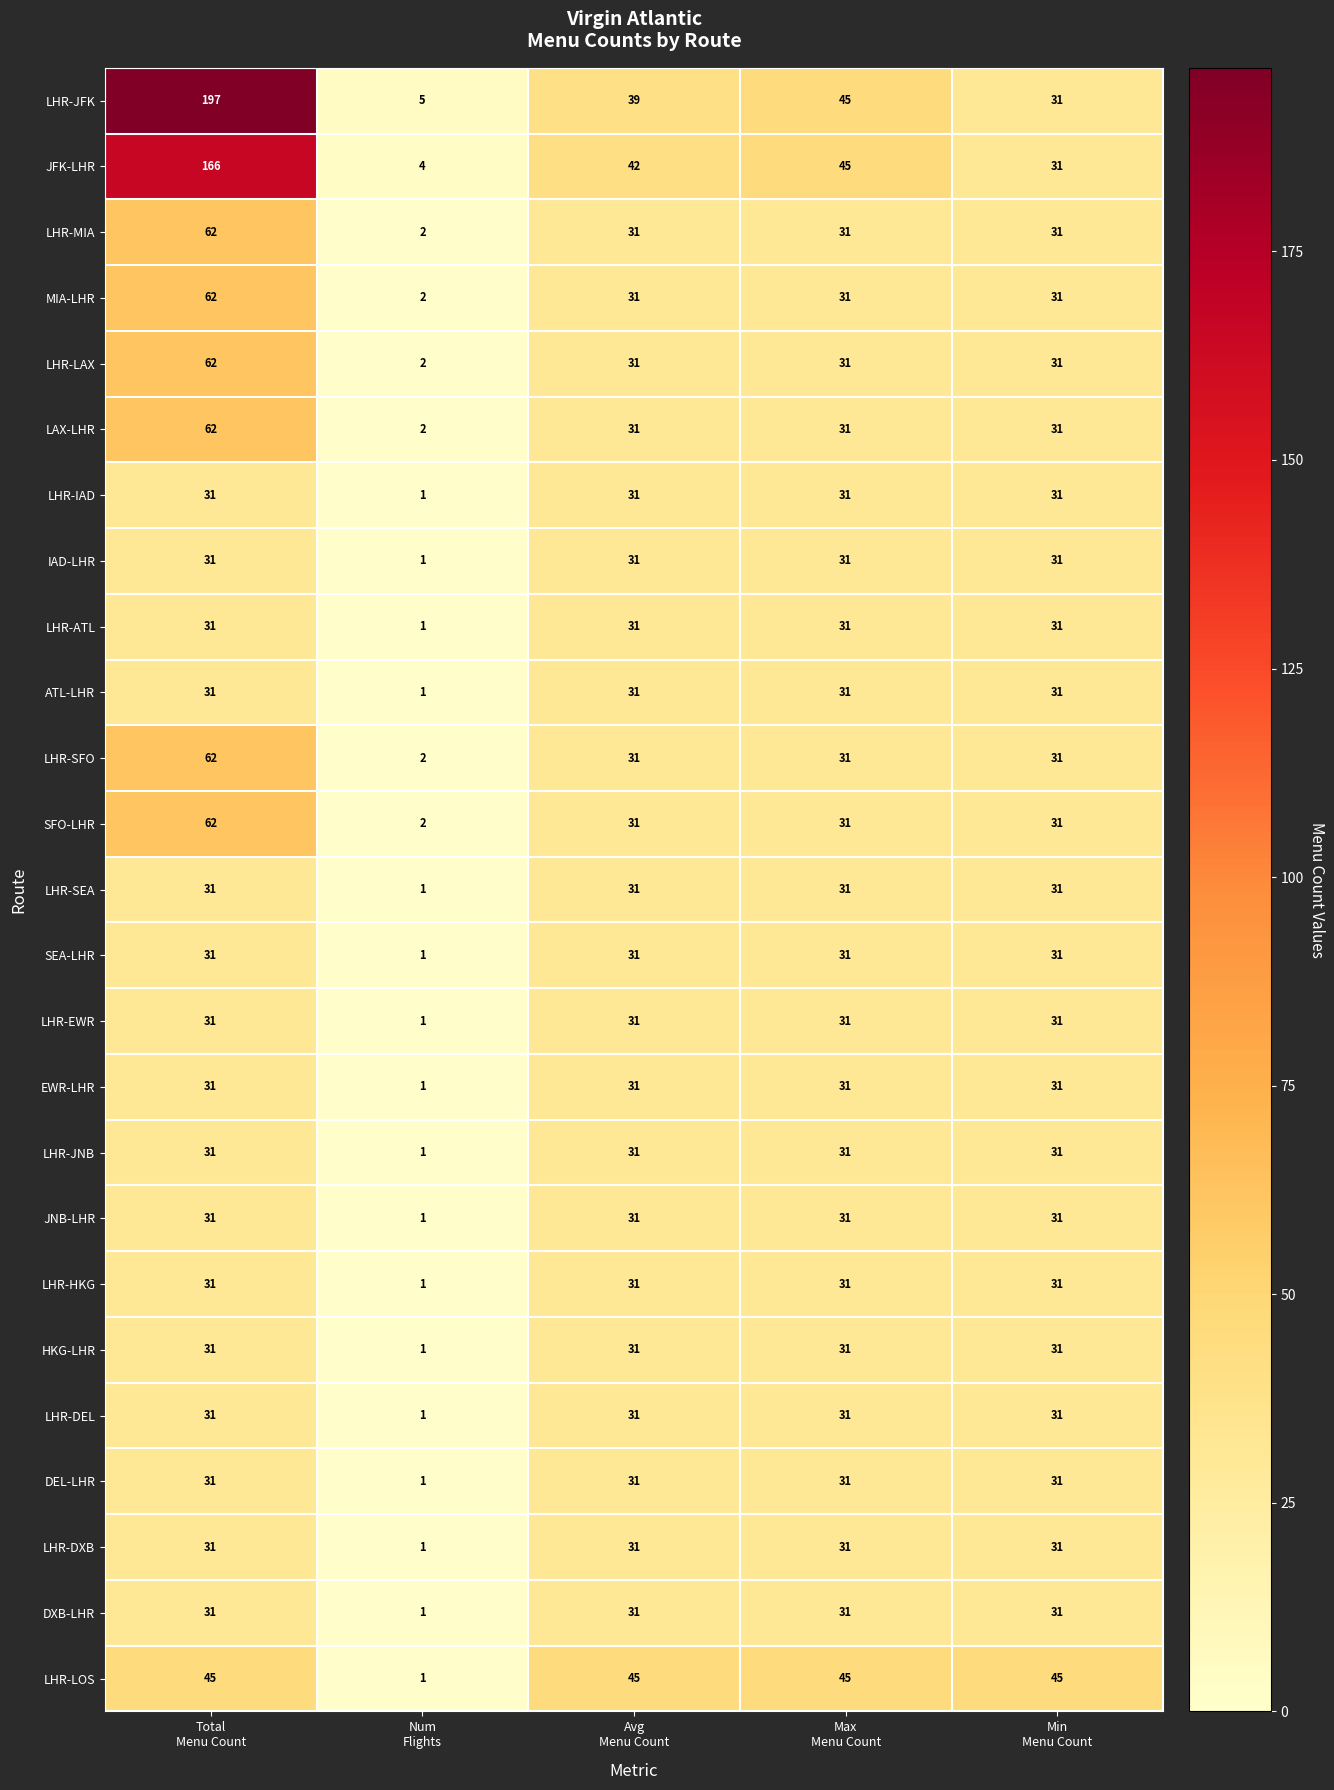

Which series changed the most between Avg
Menu Count and Max
Menu Count?

LHR-JFK